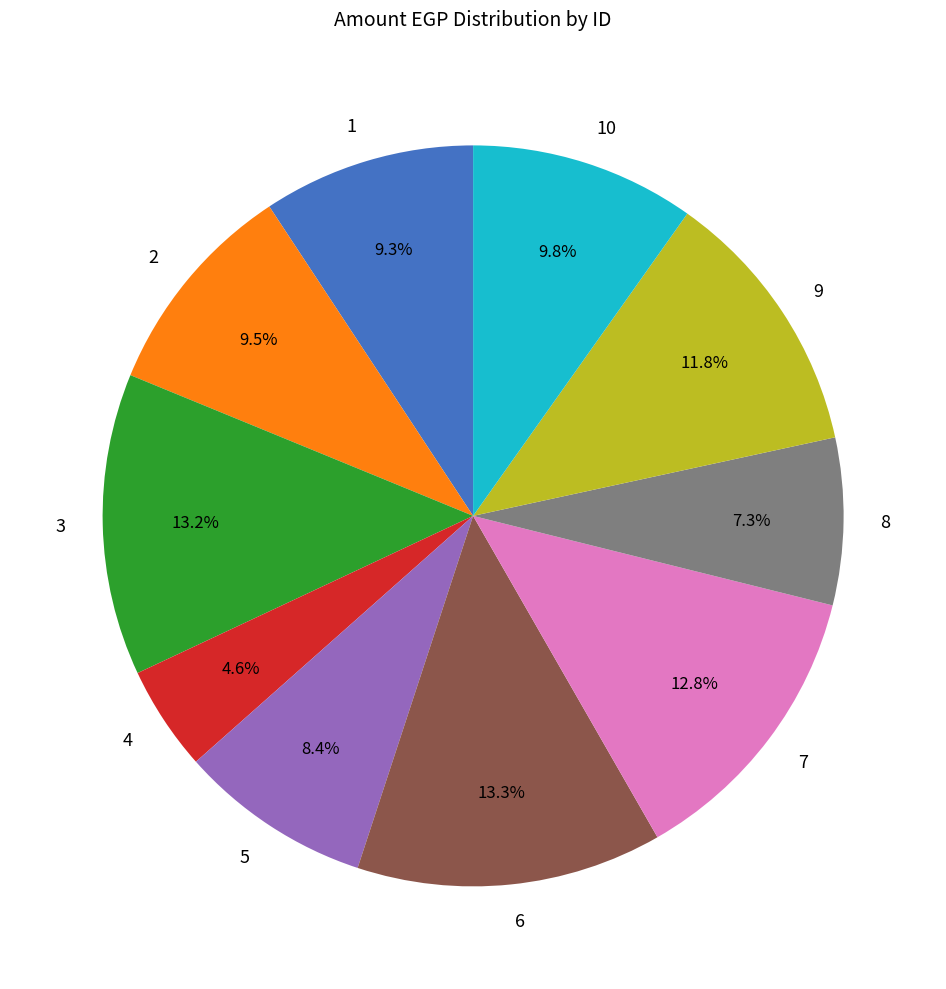

Does any single category account for the majority?

No